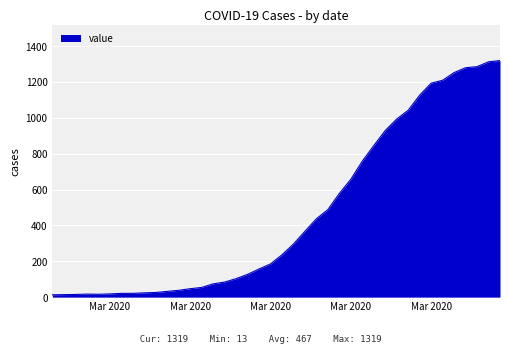

What is the greatest value displayed?

1319